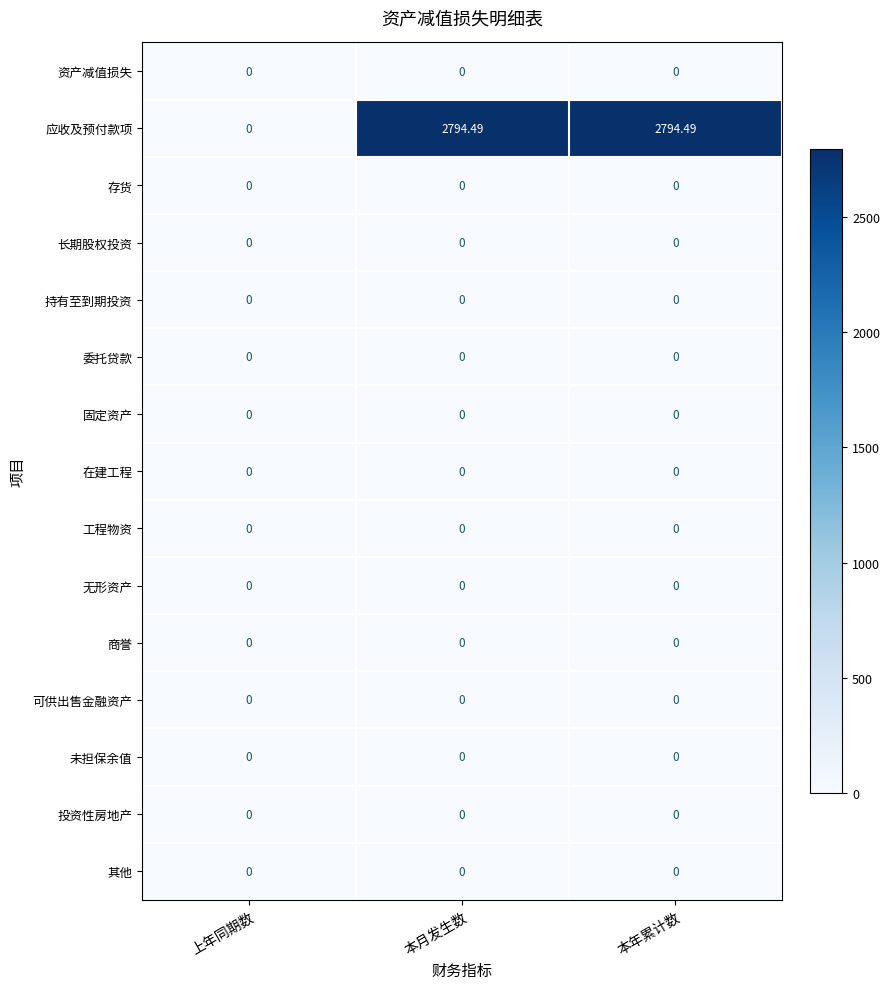

Which series changed the most between 上年同期数 and 本月发生数?

应收及预付款项